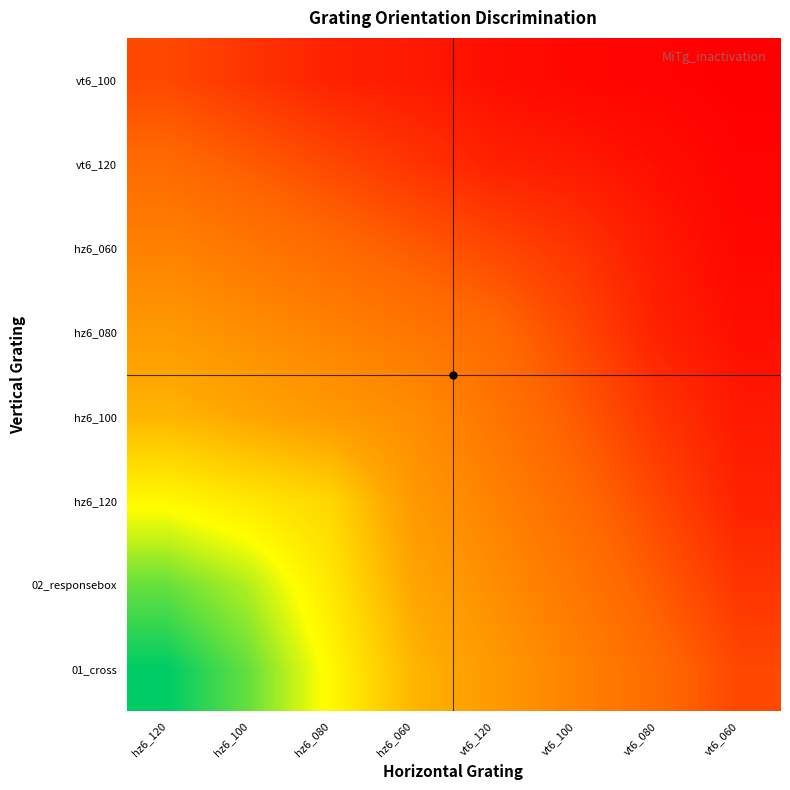

What is the greatest value displayed?

109